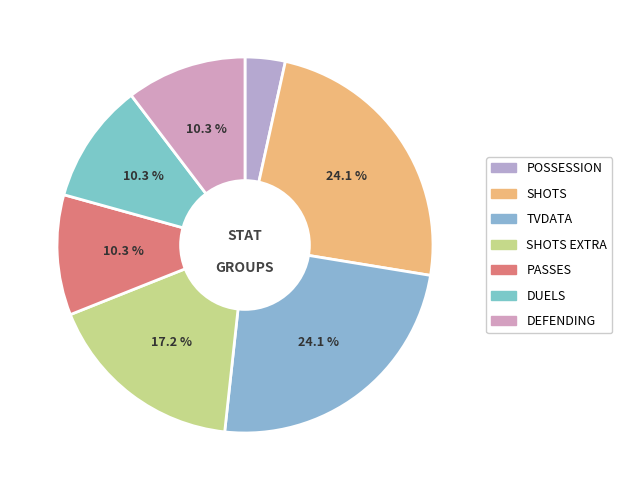

How many slices are in this pie chart?

7